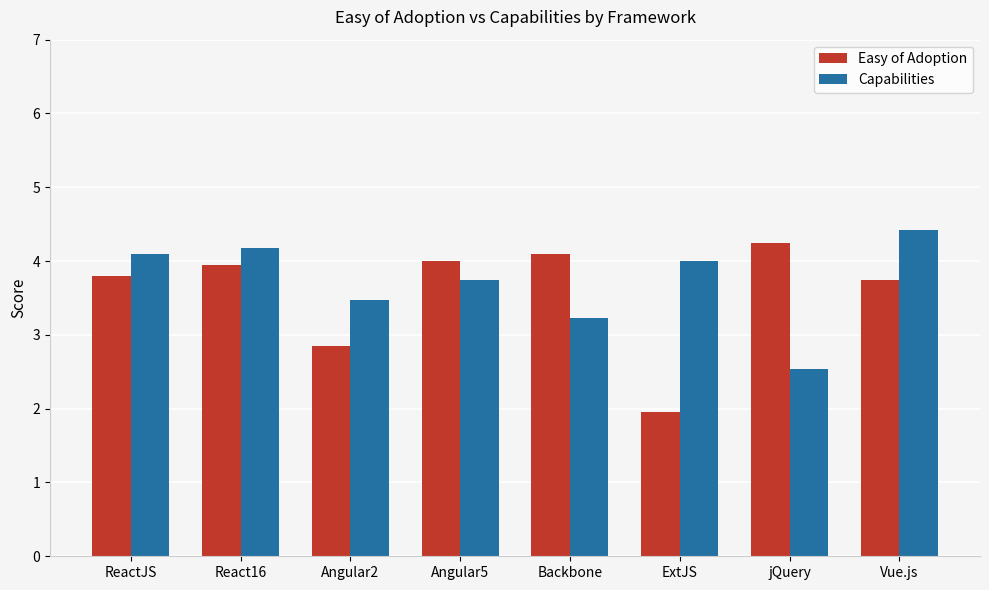

Are the bars horizontal?

No